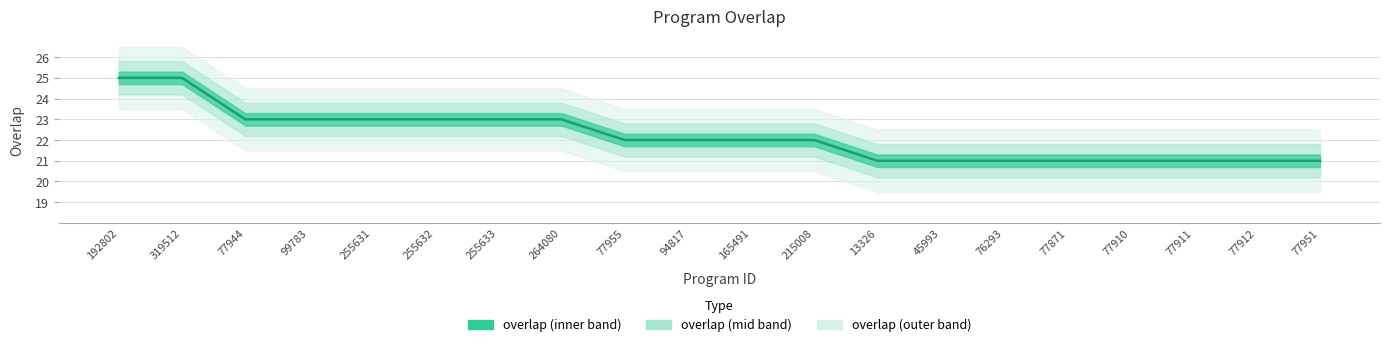

What is the change in value from 77955 to 77912?

-1